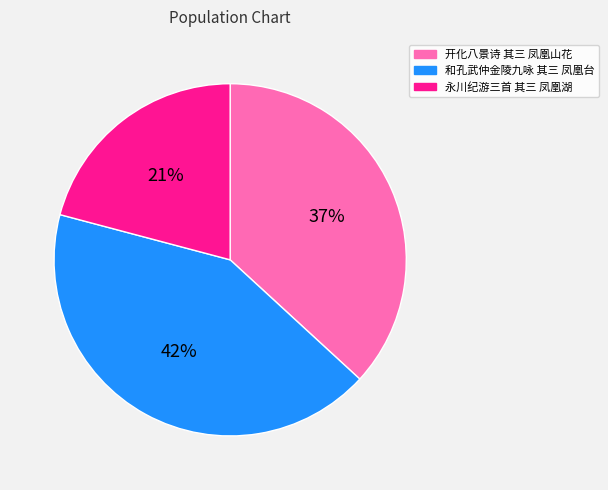

How many segments does this pie chart have?

3